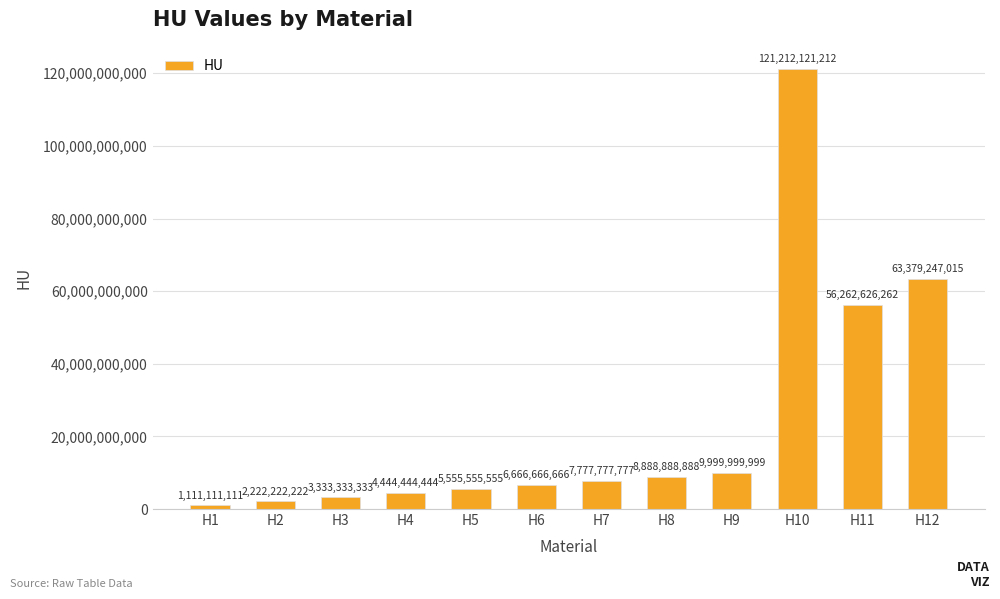

Rank the categories by value from highest to lowest.

H10, H12, H11, H9, H8, H7, H6, H5, H4, H3, H2, H1